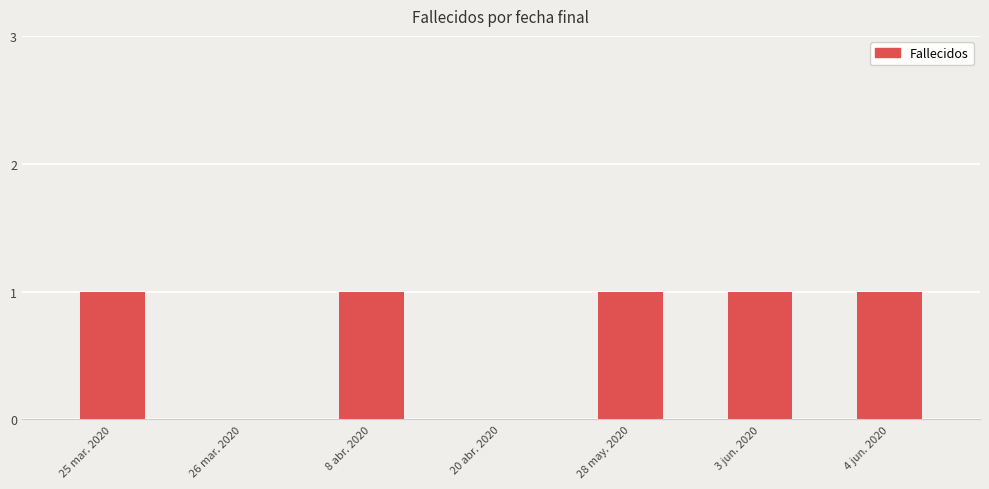

True or false: the data shows 1 at 28 may. 2020.

True